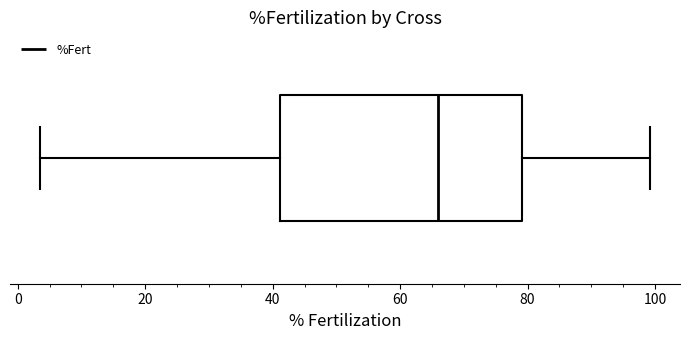

Transcribe this box plot: give where the median line is, the range the box spans, and where the two whiskers end, as read against the x-axis. The values are not printed on the chart, so give them approximately, as read against the axis.

median 66, box 42 to 80, whiskers 4 to 100